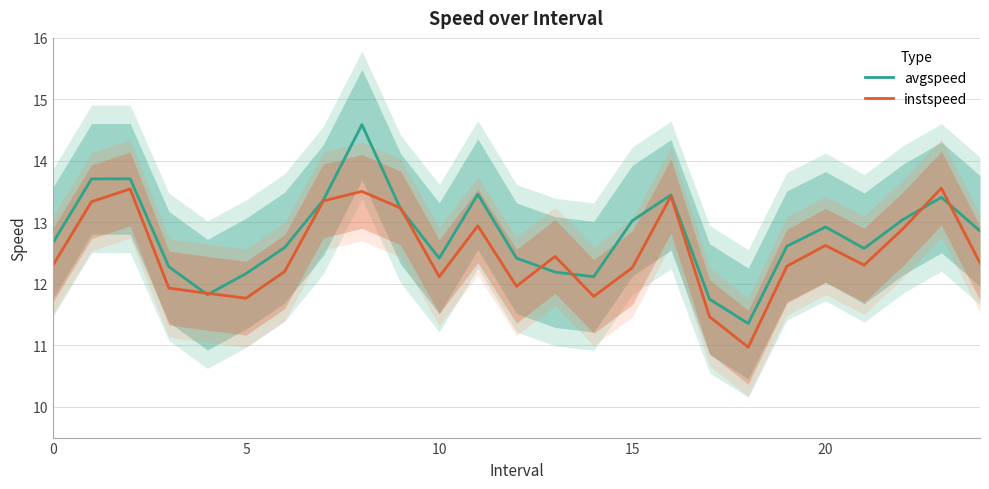

Is it true that avgspeed equals 2.7 at 5?

False